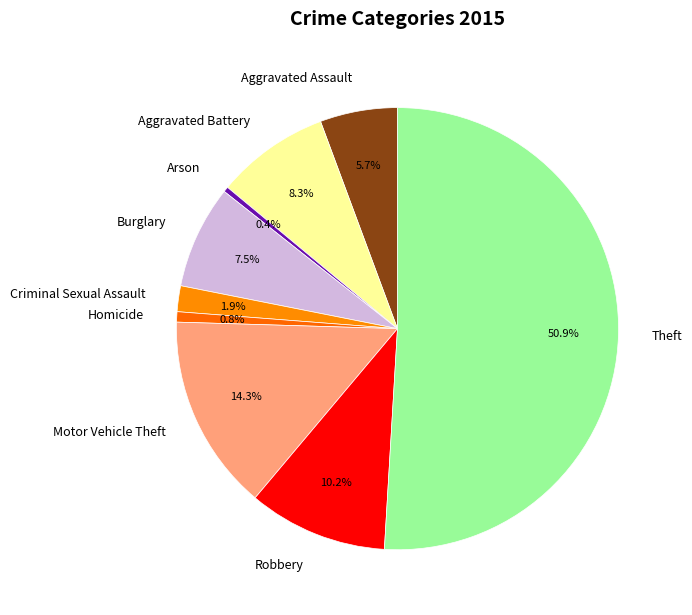

Count the number of slices in the pie.

9